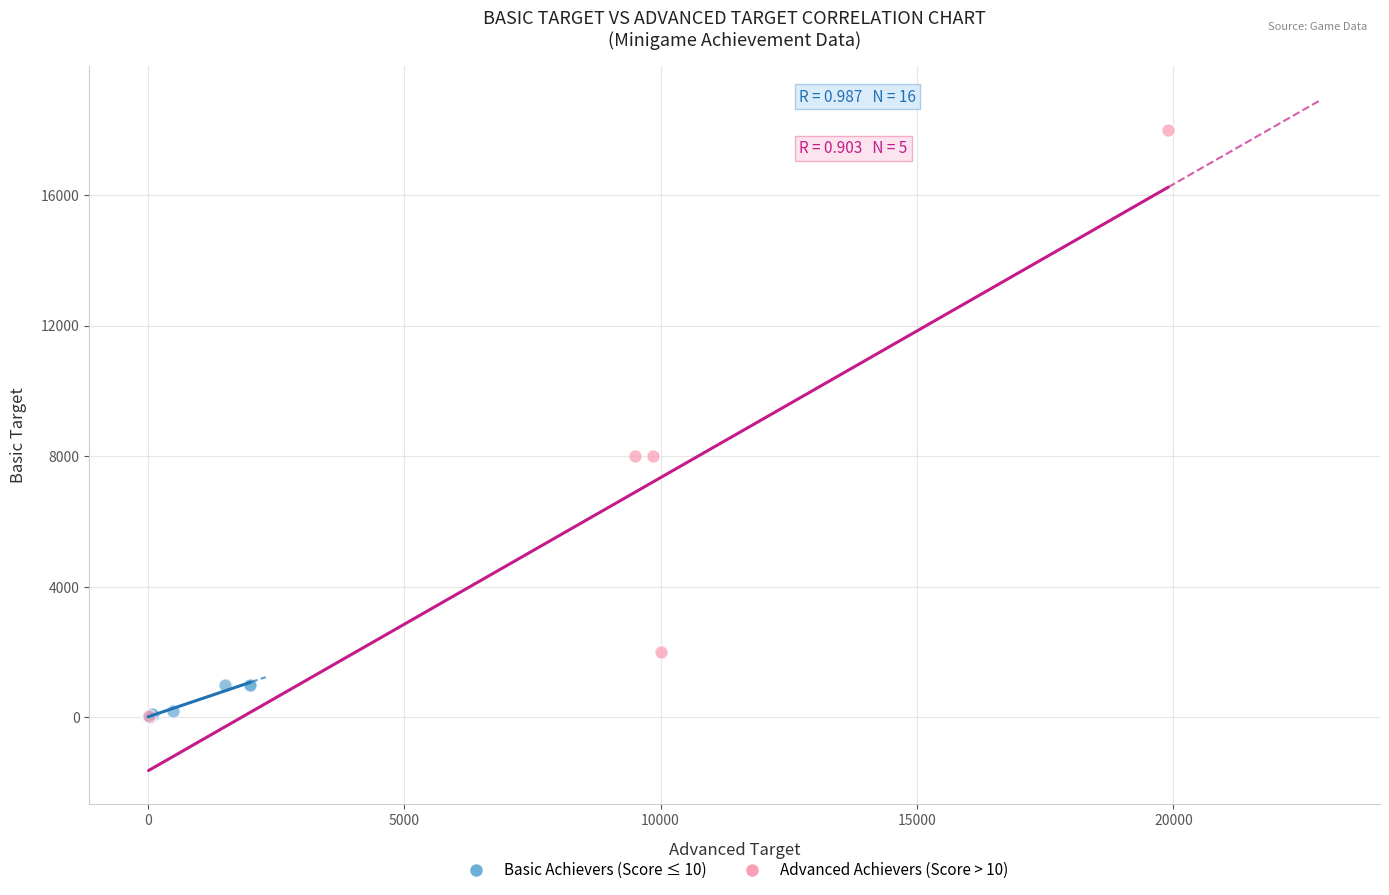

What are all the series names shown in the legend?

Basic Achievers (Score ≤ 10), Advanced Achievers (Score > 10)